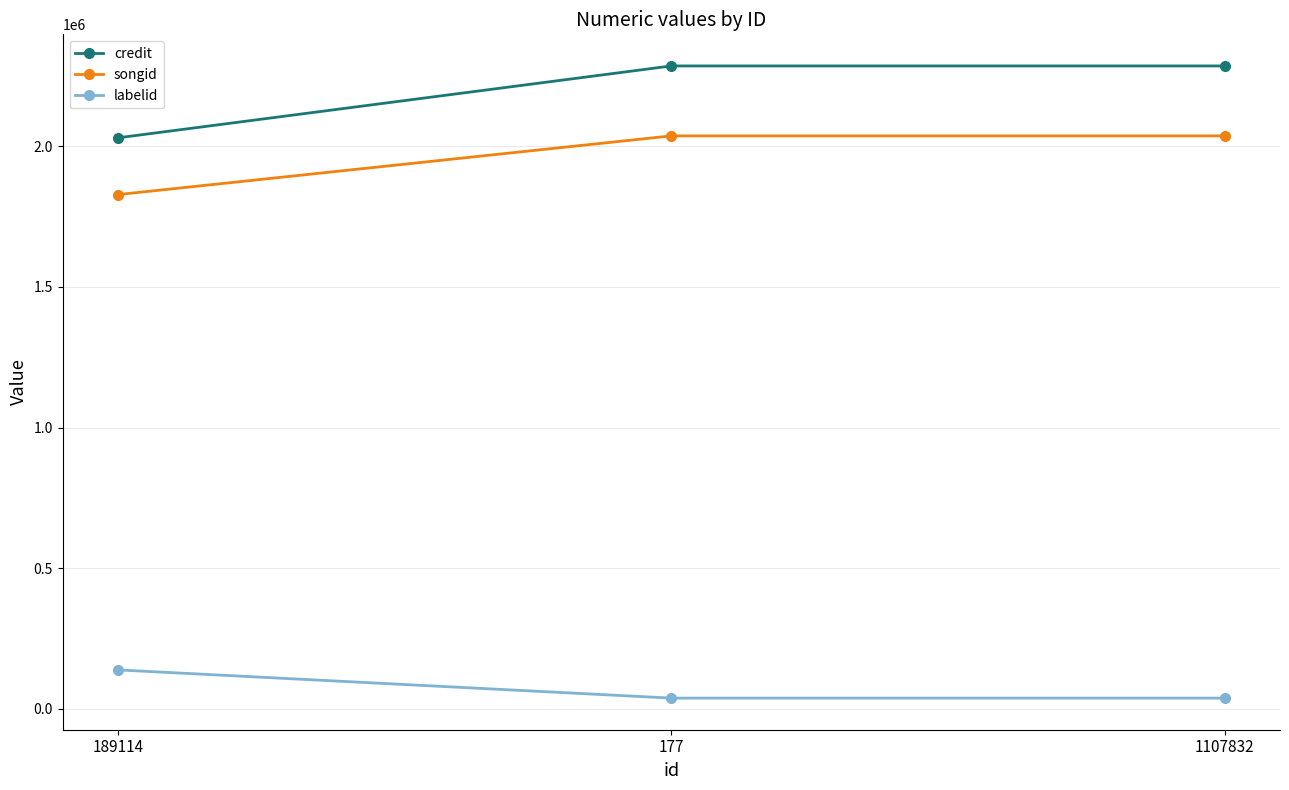

Which series has the largest total across all categories?

credit